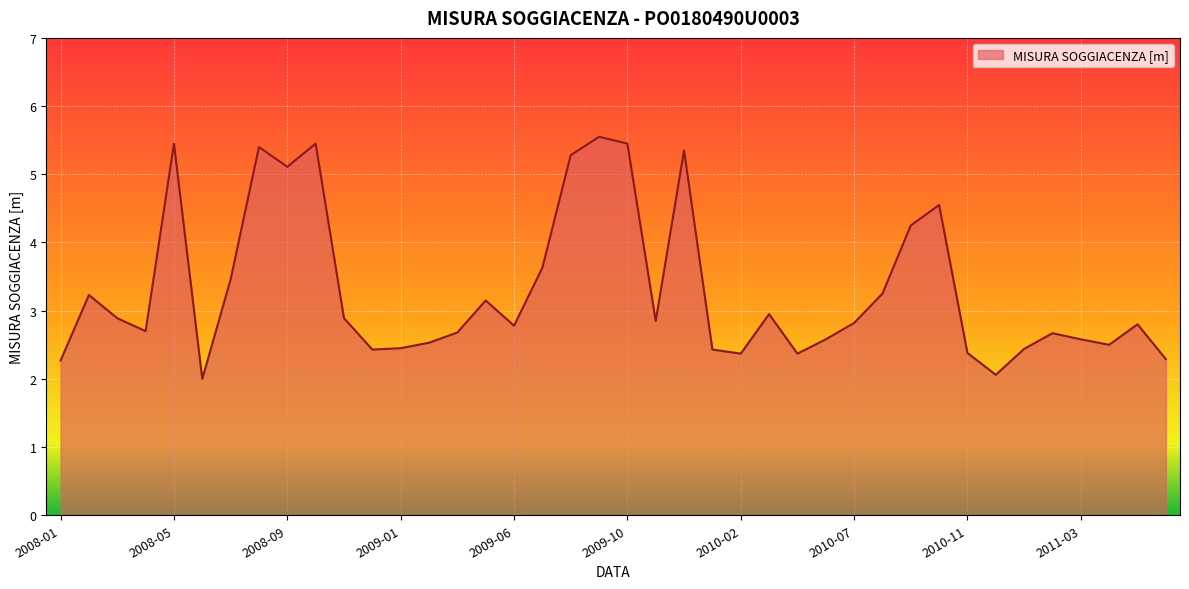

How many data points does each series have?

40